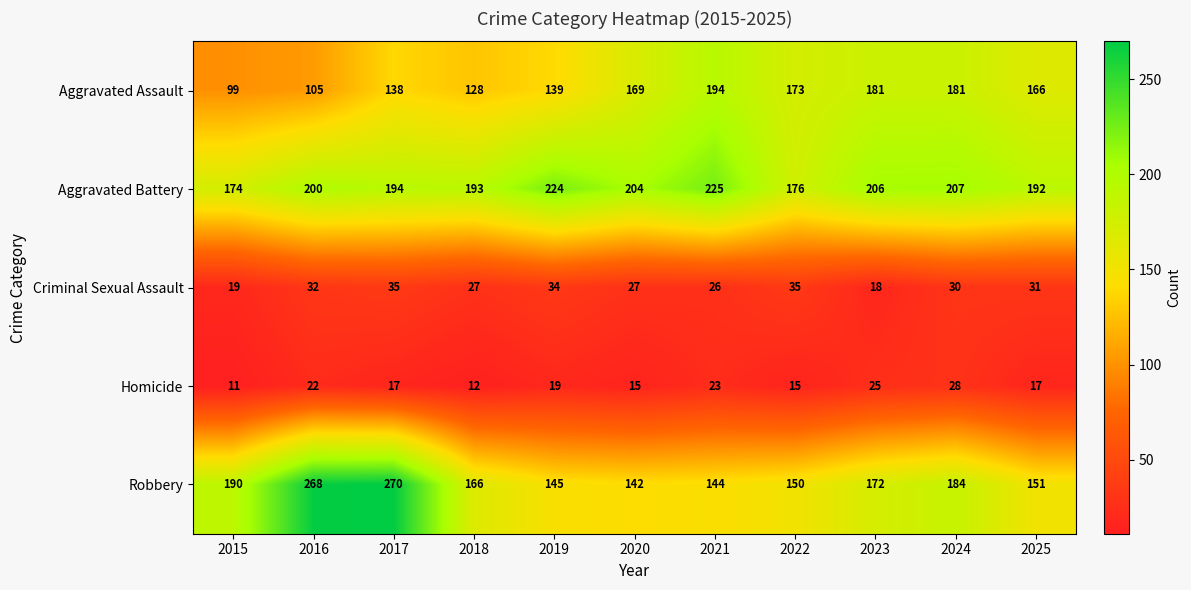

What is the sum of all Homicide values?

204